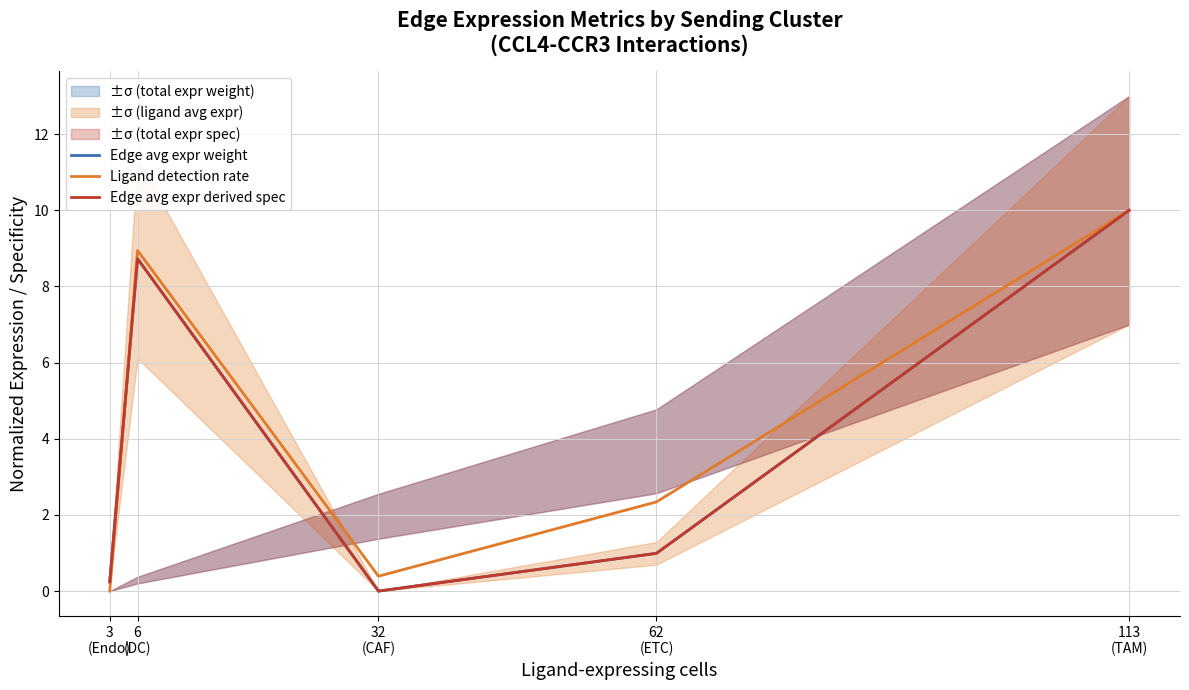

How many interior local peaks does the Edge avg expr derived spec series have?

1